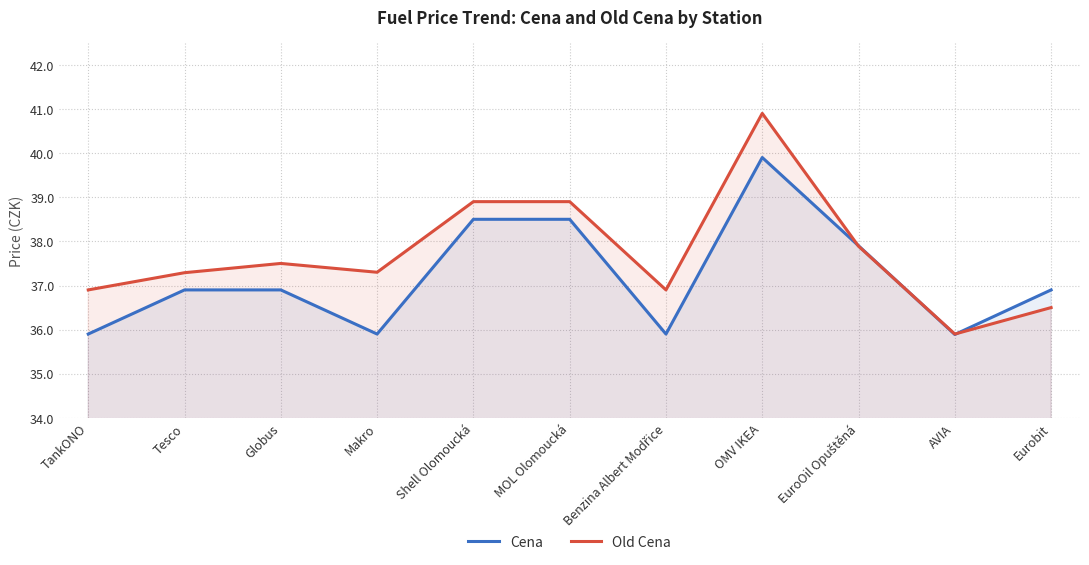

Which series has the largest total across all categories?

Old Cena